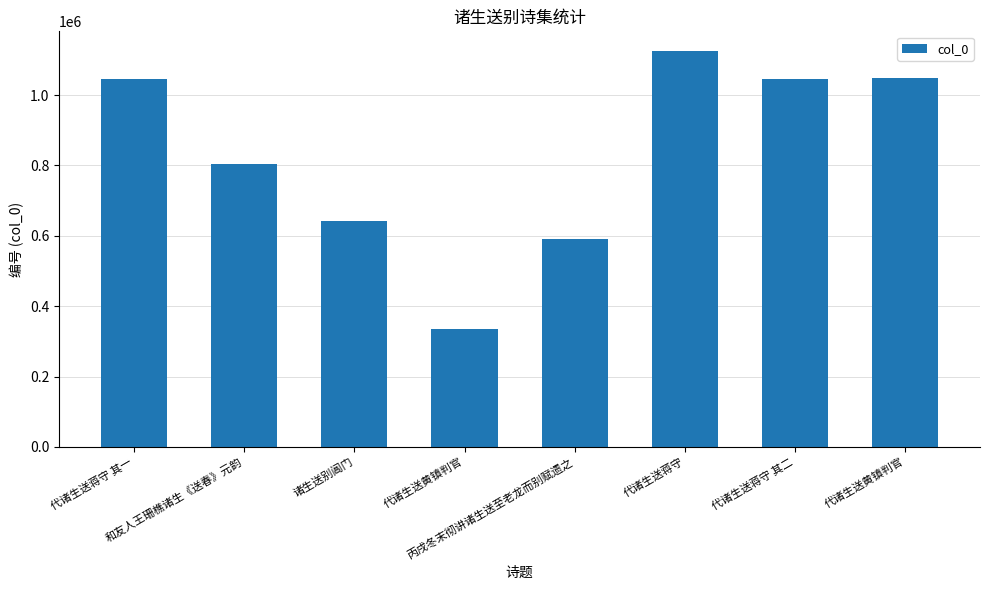

Which has a higher value, 代诸生送蒋守 or 和友人王珊樵诸生《送春》元韵?

代诸生送蒋守